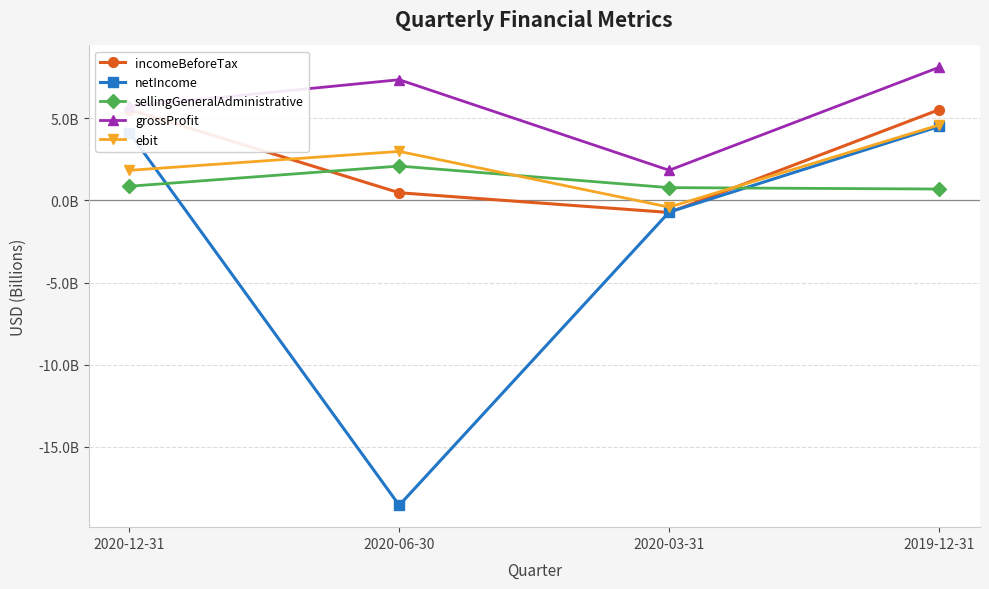

The ebit series shows 0.9 at 2020-06-30. True or false?

False